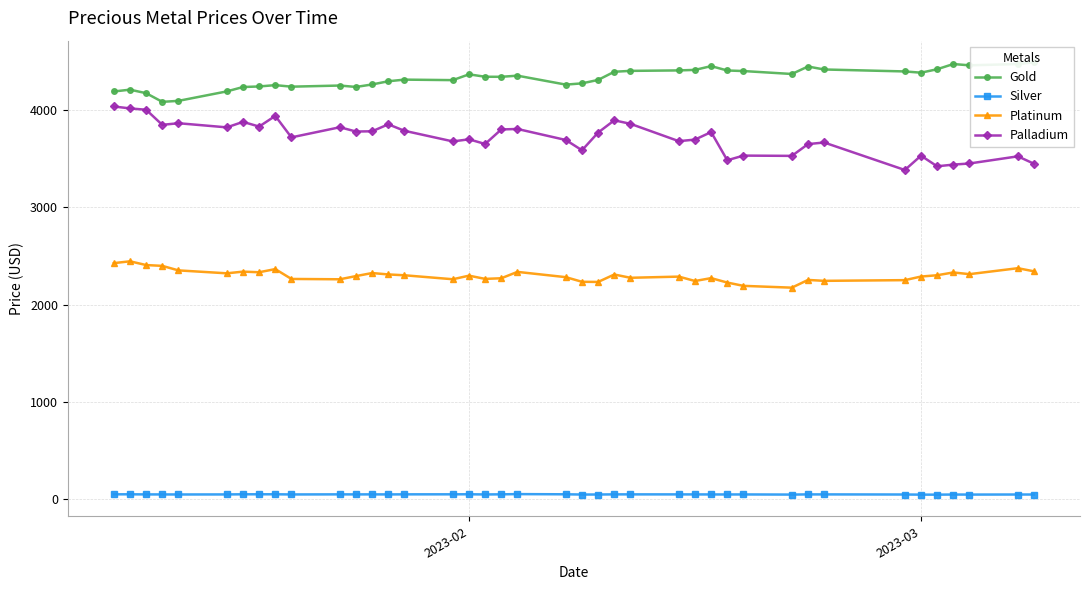

What is the maximum value for Platinum?

2443.9